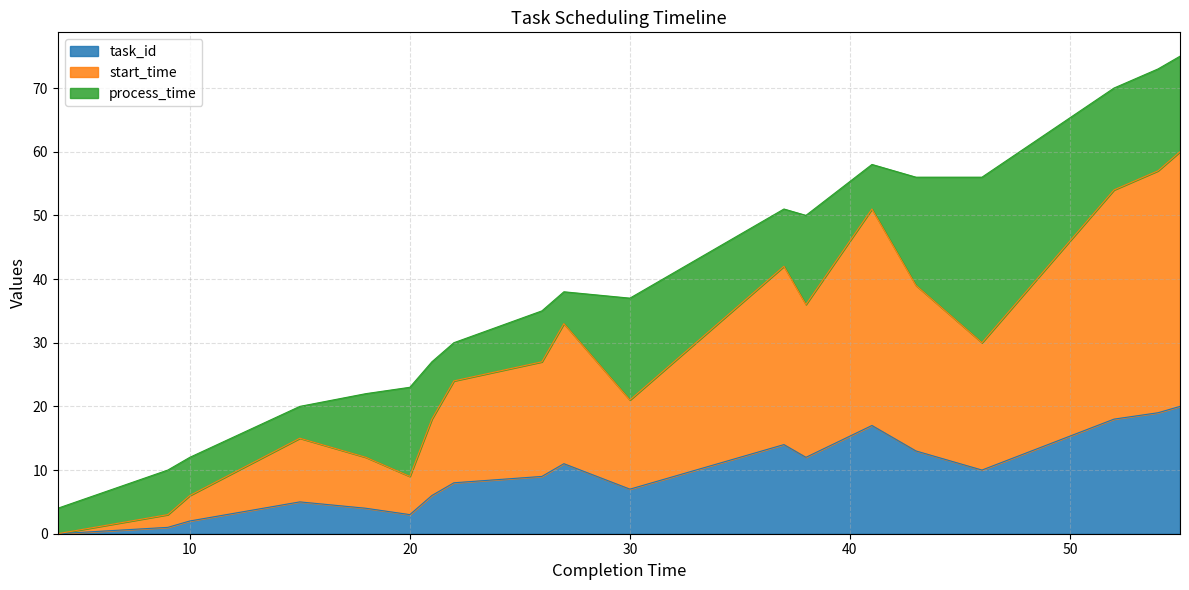

At which category is the sum across all series the highest?

55